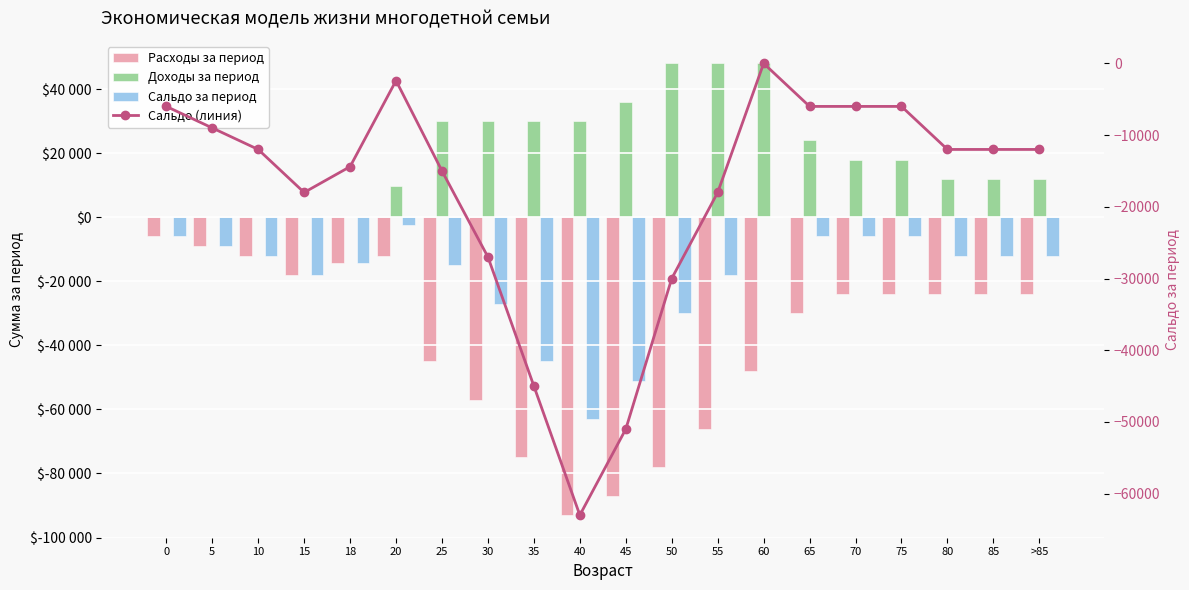

How many data points in Сальдо за период (линия) are less than -12000?

9